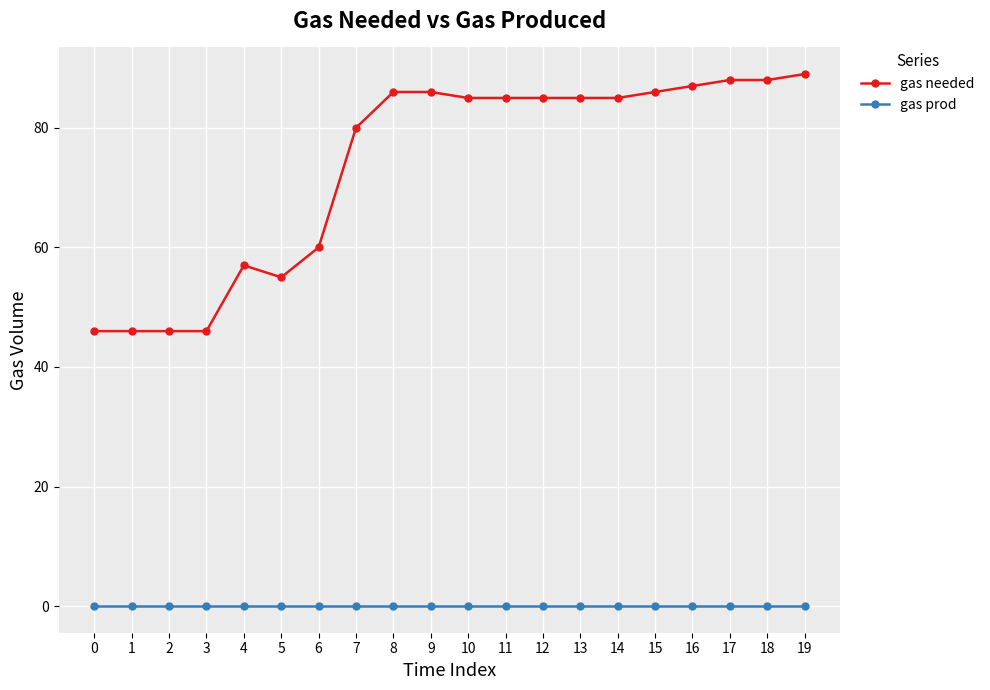

Is it true that gas prod equals 0 at 6?

True